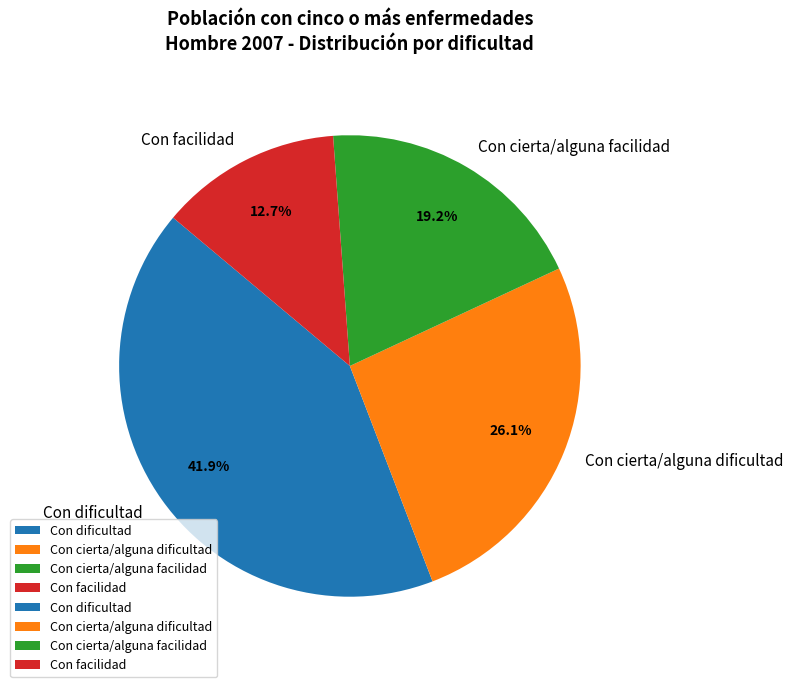

To the nearest percent, what is the average slice percentage?

25%